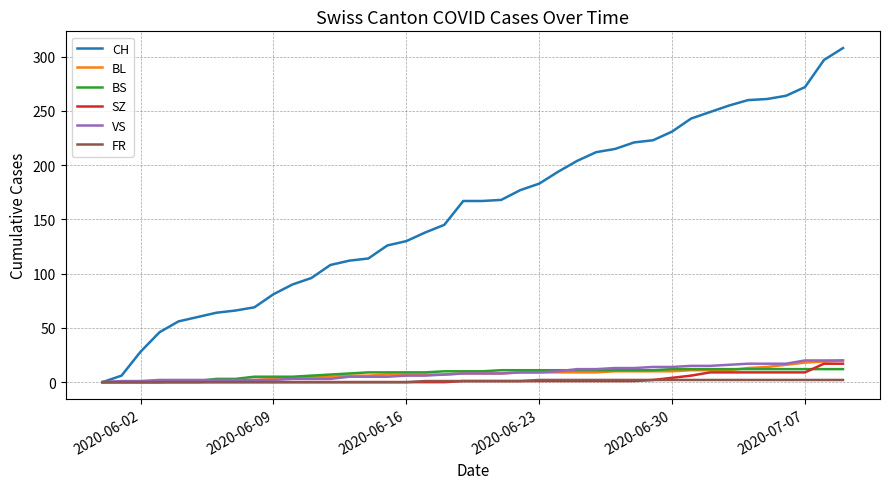

What is the highest value of the BS series?

12